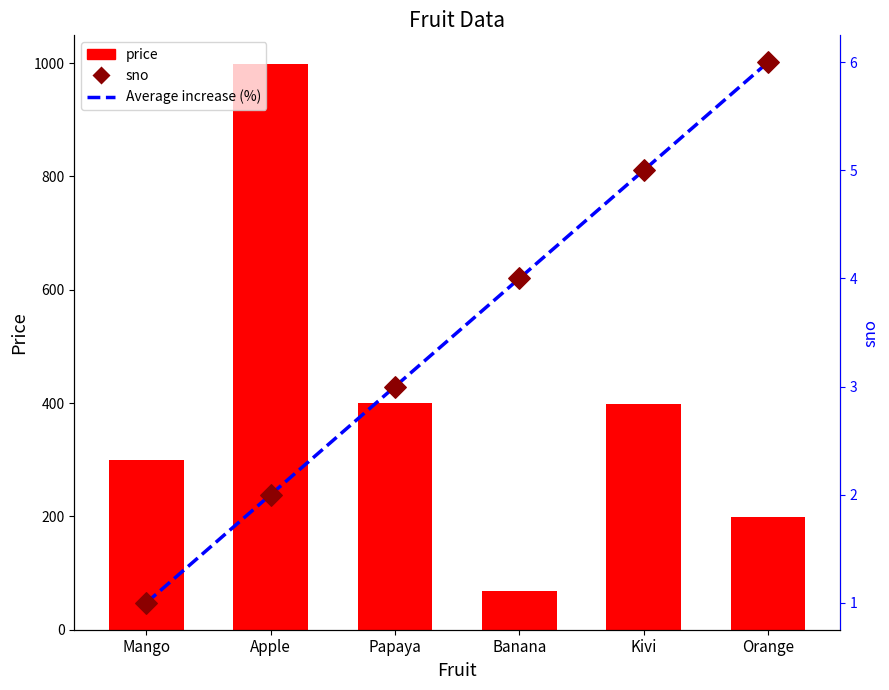

Which series contains the lowest Y value?

Average increase (%)